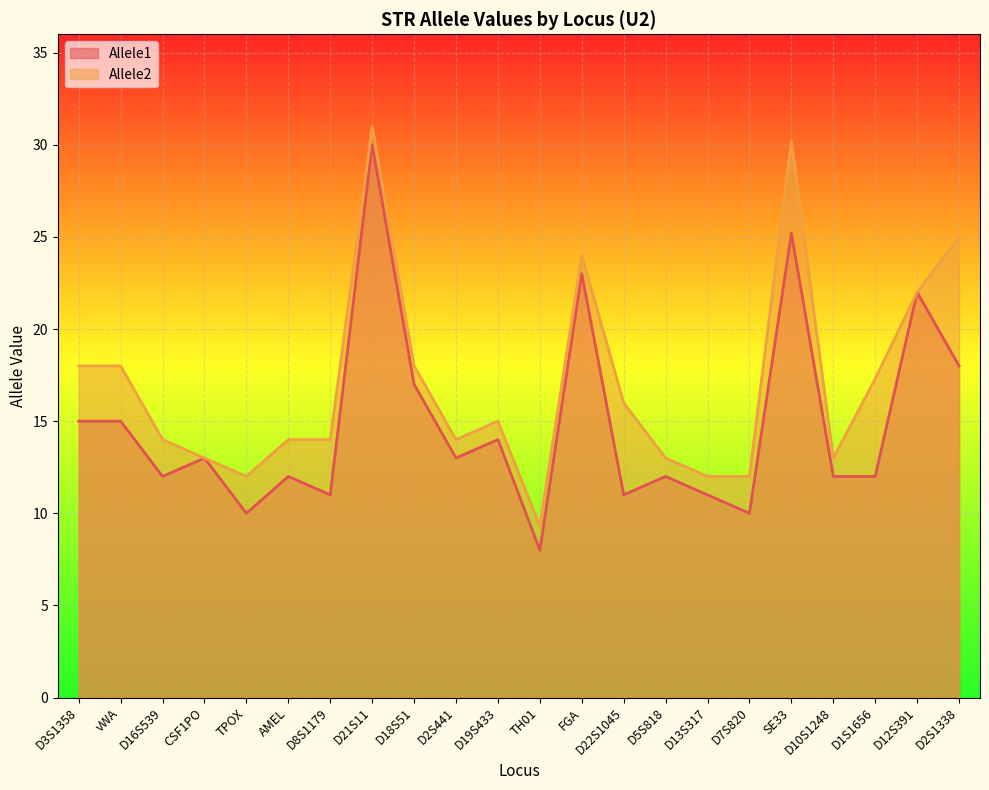

At D1S1656, list the series in order from largest to smallest.

Allele2, Allele1